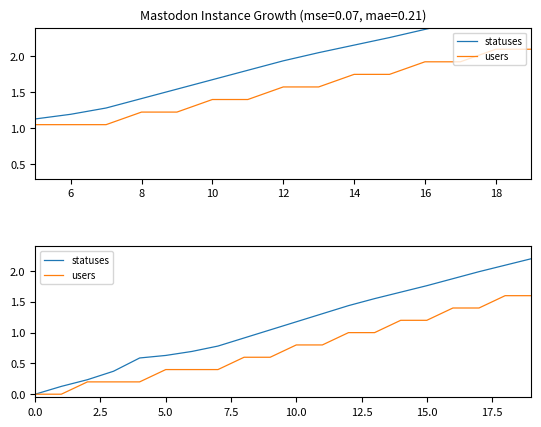

How many lines are shown in the chart?

2